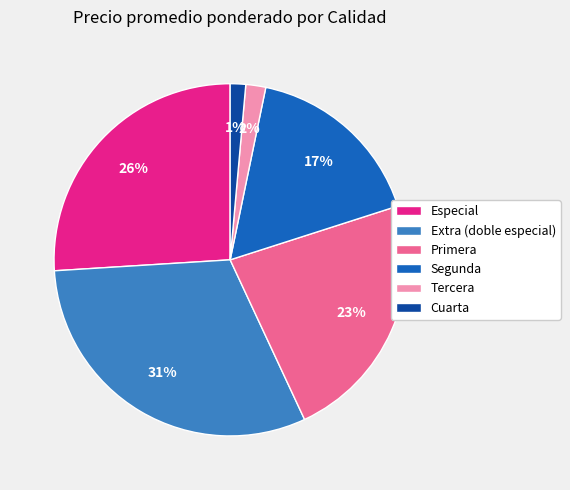

How many segments does this pie chart have?

6